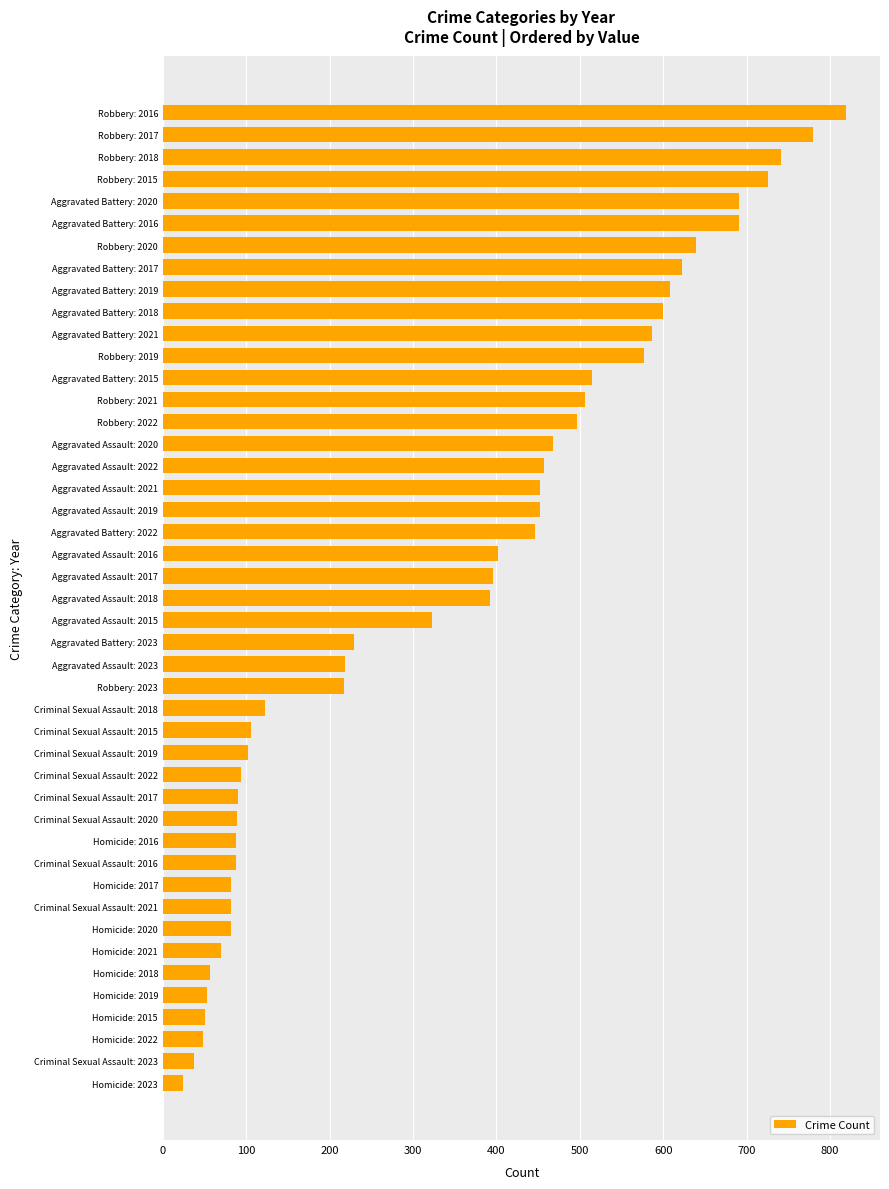

What is the minimum value shown in the chart?

24